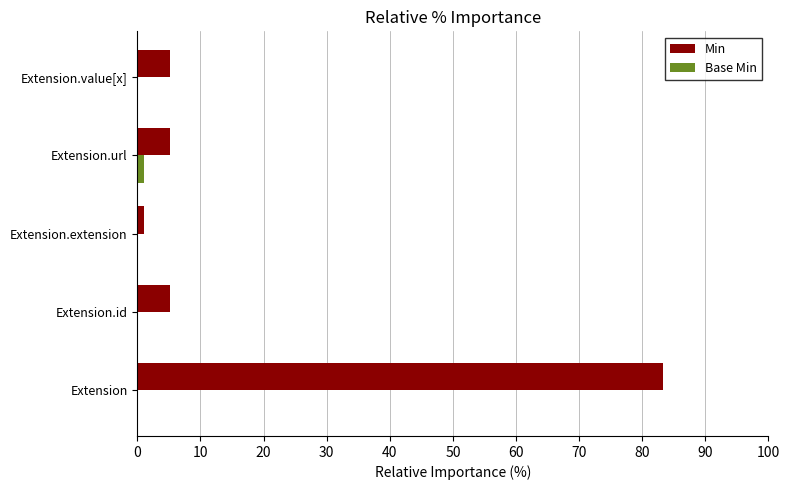

What is the sum of all Min values?

100.0